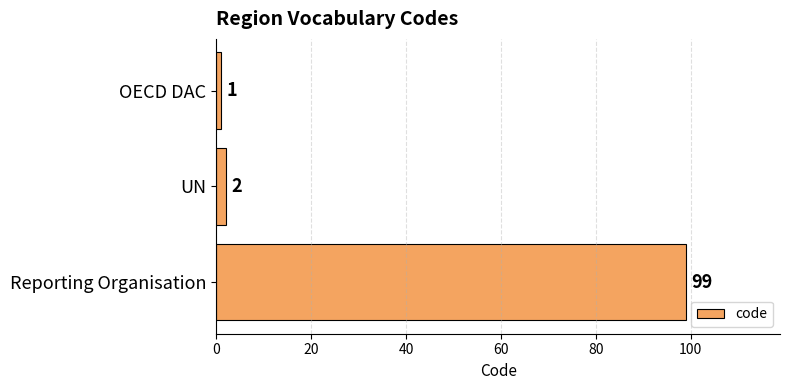

The value at OECD DAC is 1. True or false?

True